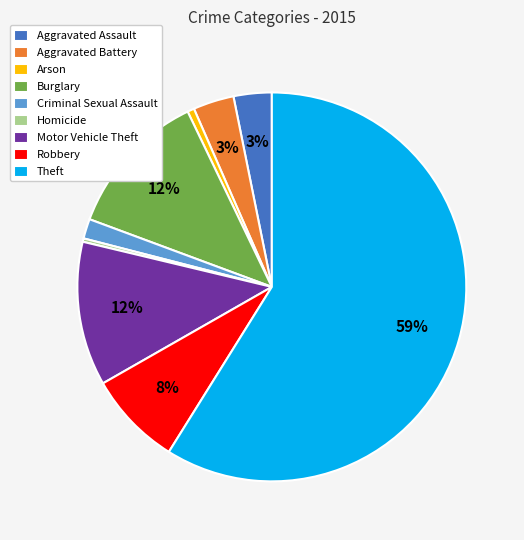

The Motor Vehicle Theft slice represents 18% of the pie. True or false?

False